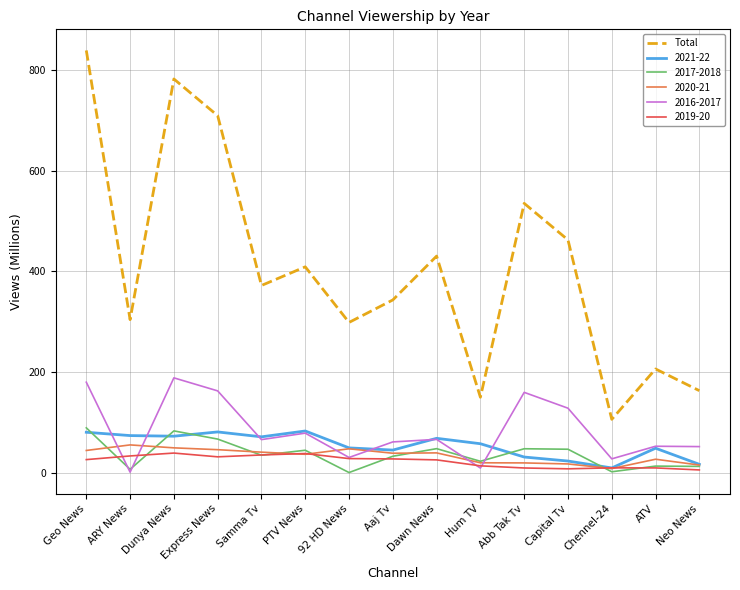

True or false: 2017-2018 and Total cross at least once.

False